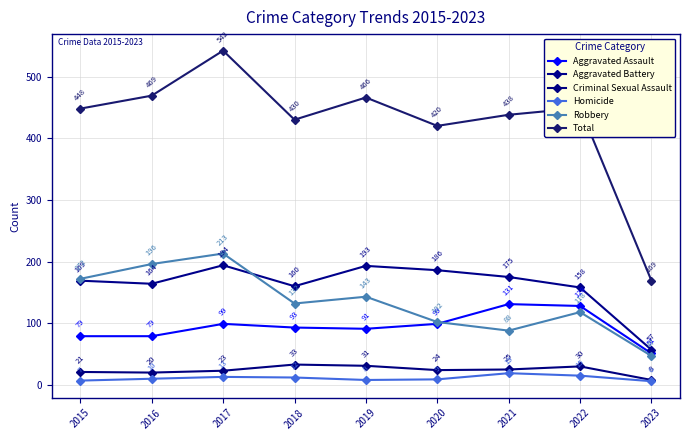

How many interior local peaks does the Aggravated Assault series have?

2